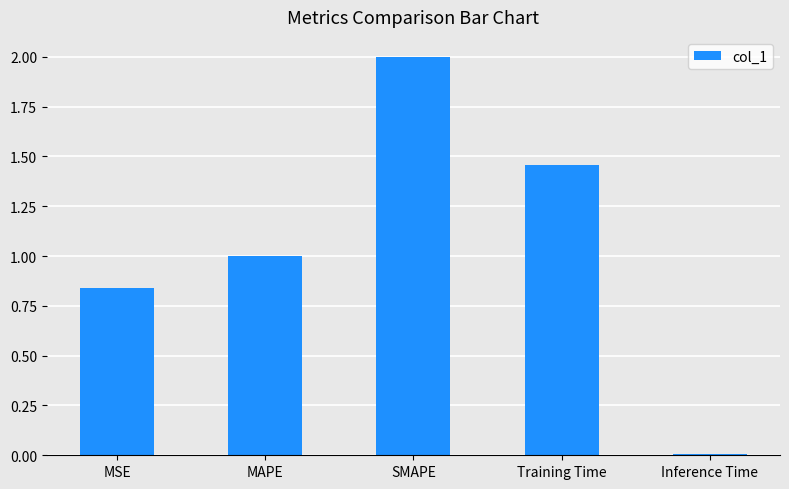

What is the maximum value shown in the chart?

2.0